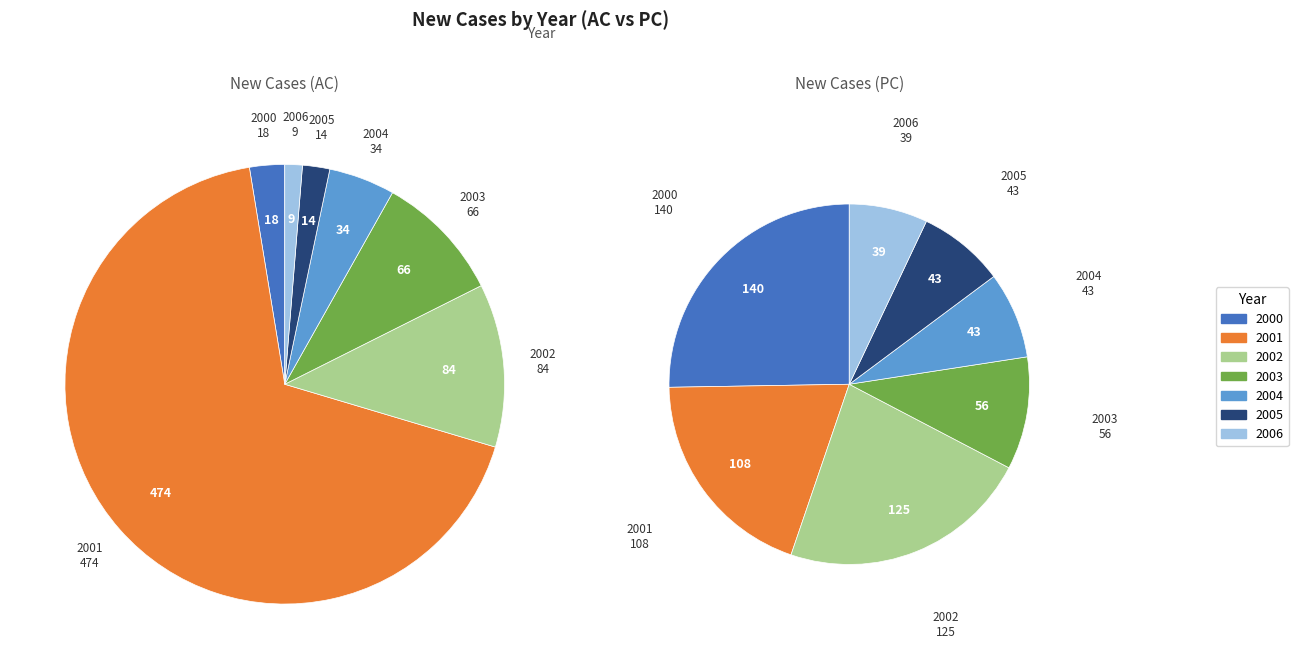

How many slices are in this pie chart?

7